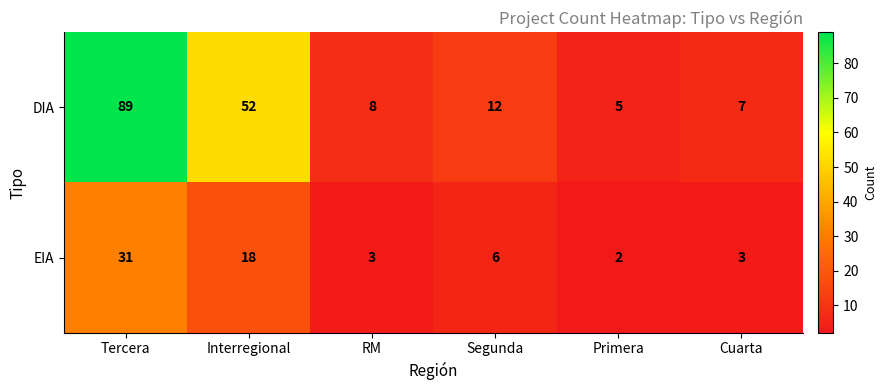

Which series has the largest range (max minus min)?

DIA